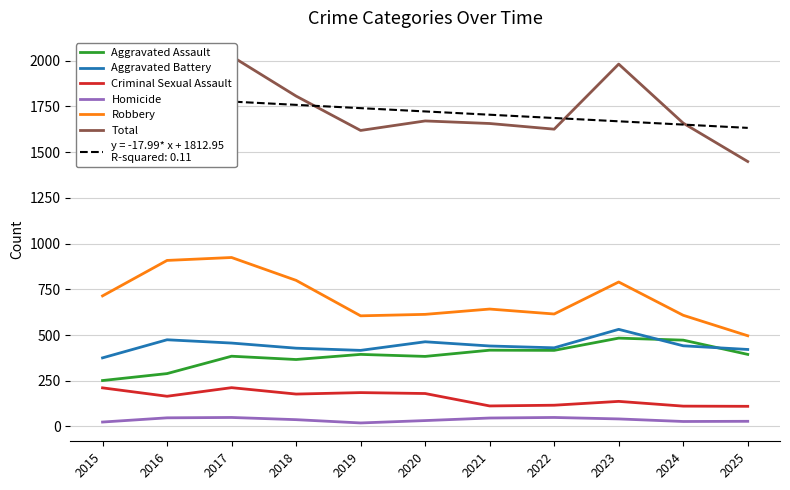

How many interior local valleys does the Robbery series have?

2